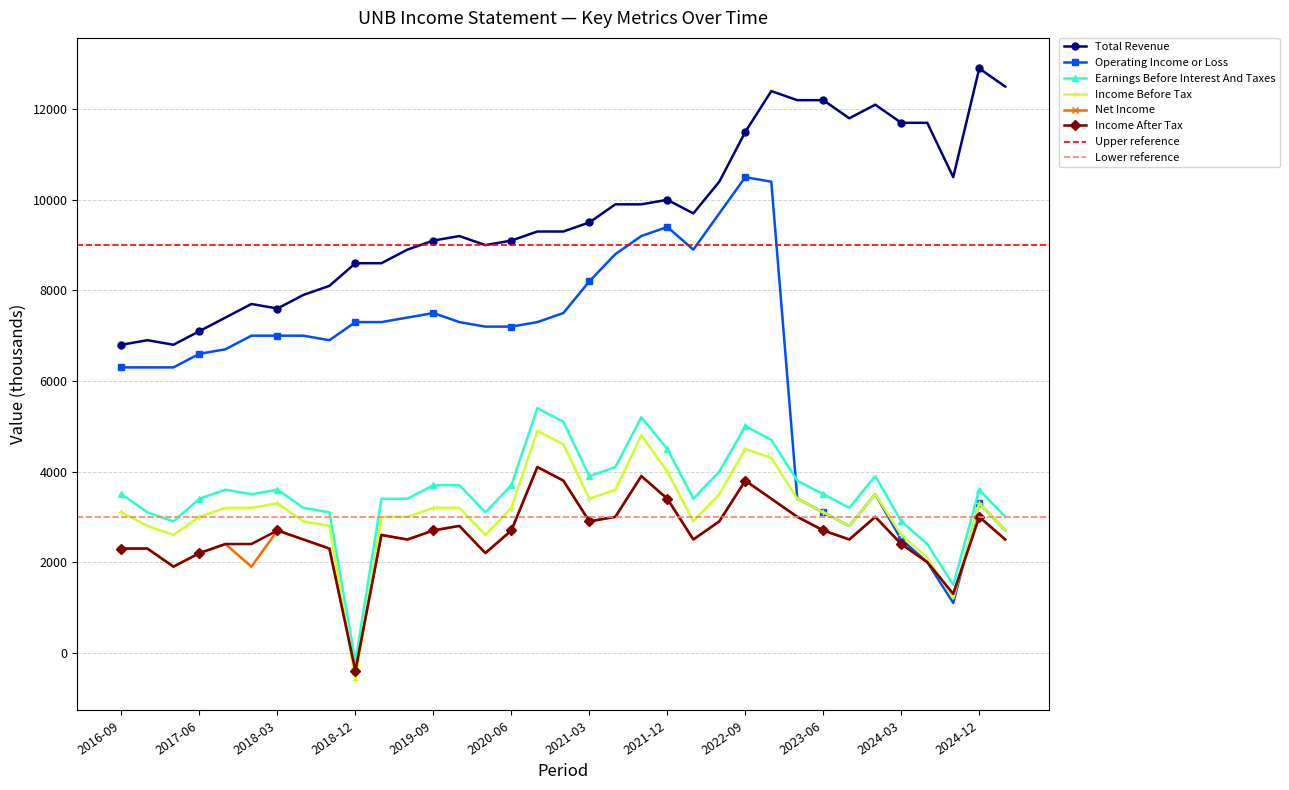

Which series has the largest range (max minus min)?

Operating Income or Loss